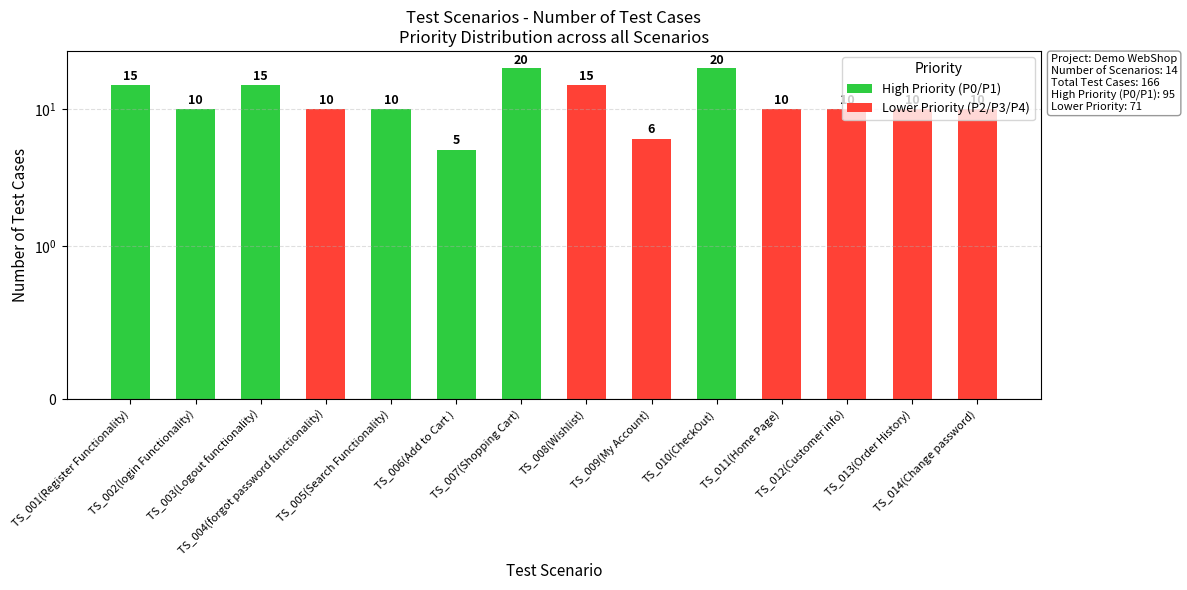

What is the value of the 3rd bar from the left?

15